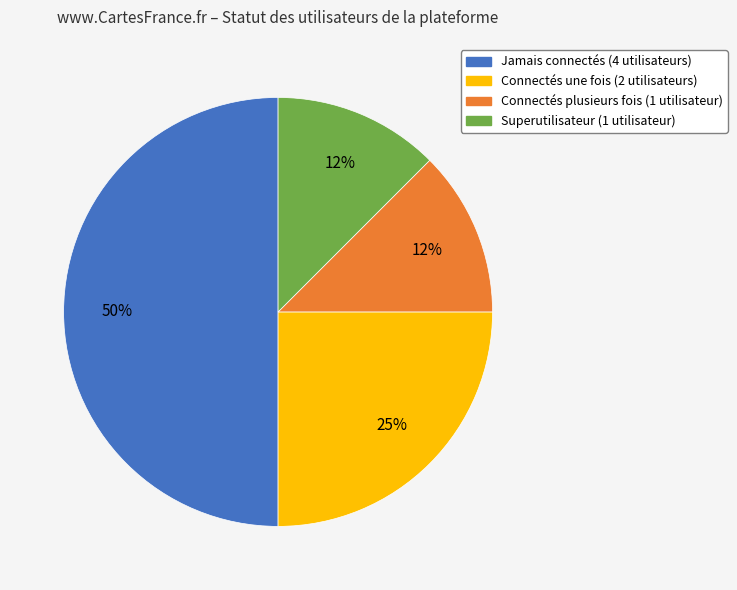

Between Connectés plusieurs fois (1 utilisateur) and Jamais connectés (4 utilisateurs), which is larger?

Jamais connectés (4 utilisateurs)